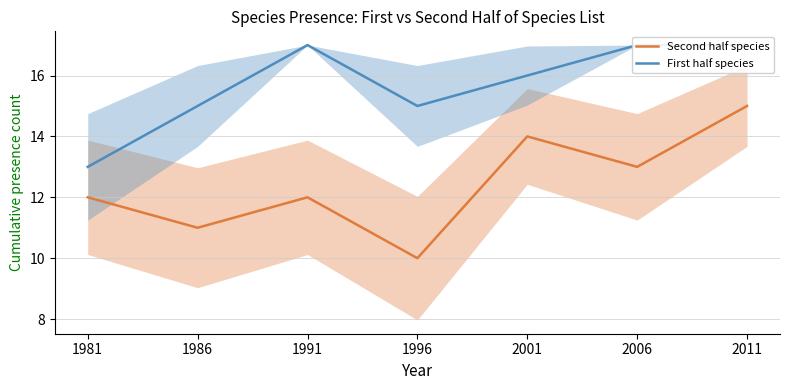

What is the value of the Second half species point at the 3rd from the left?

12